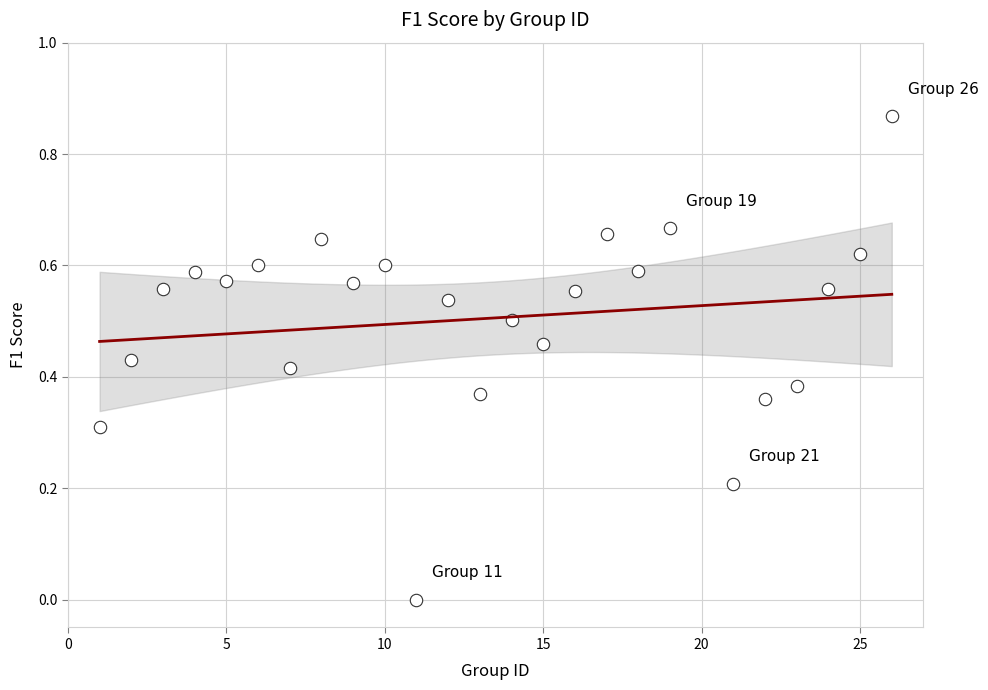

What is the range of X values (max minus min)?

25.0